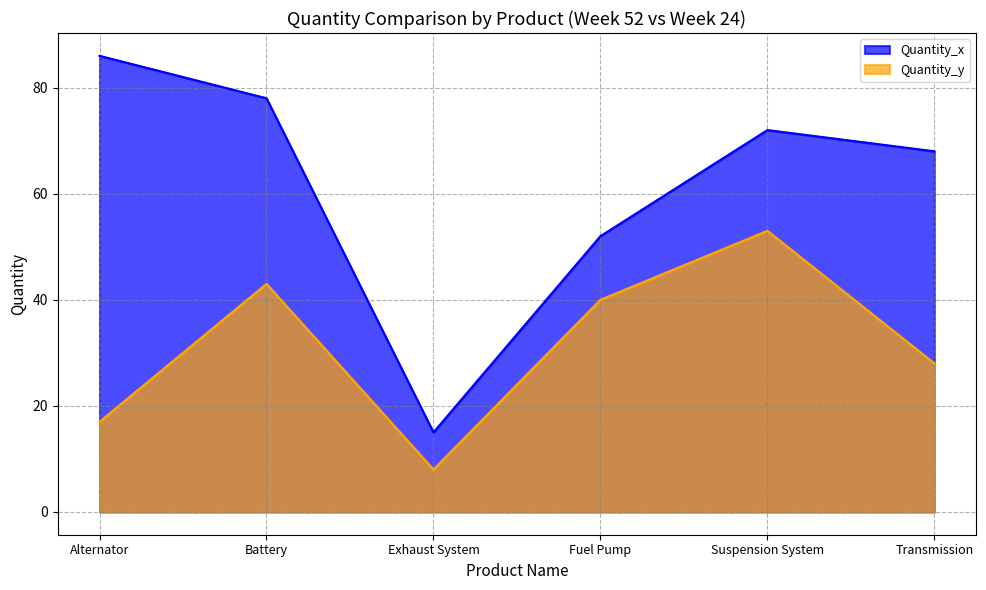

Which series has the largest total across all categories?

Quantity_x